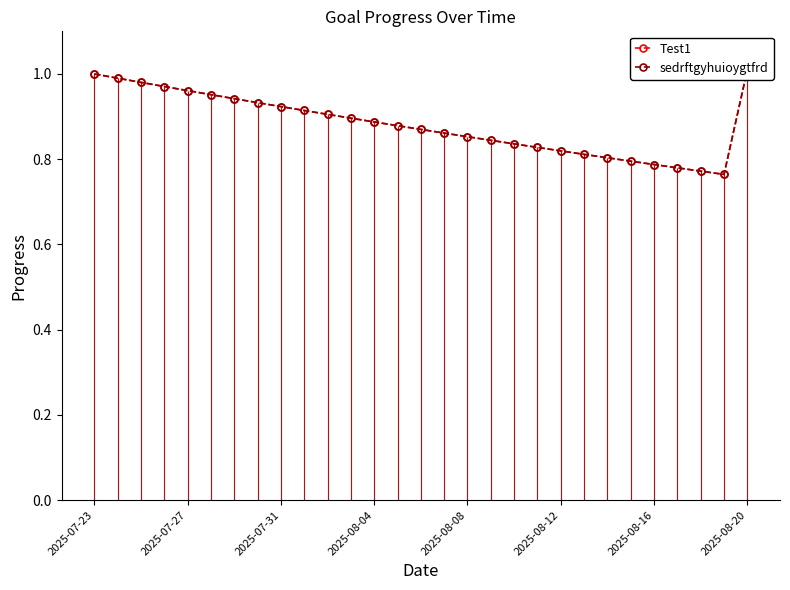

What is the difference between the maximum and minimum values in the sedrftgyhuioygtfrd series?

0.2